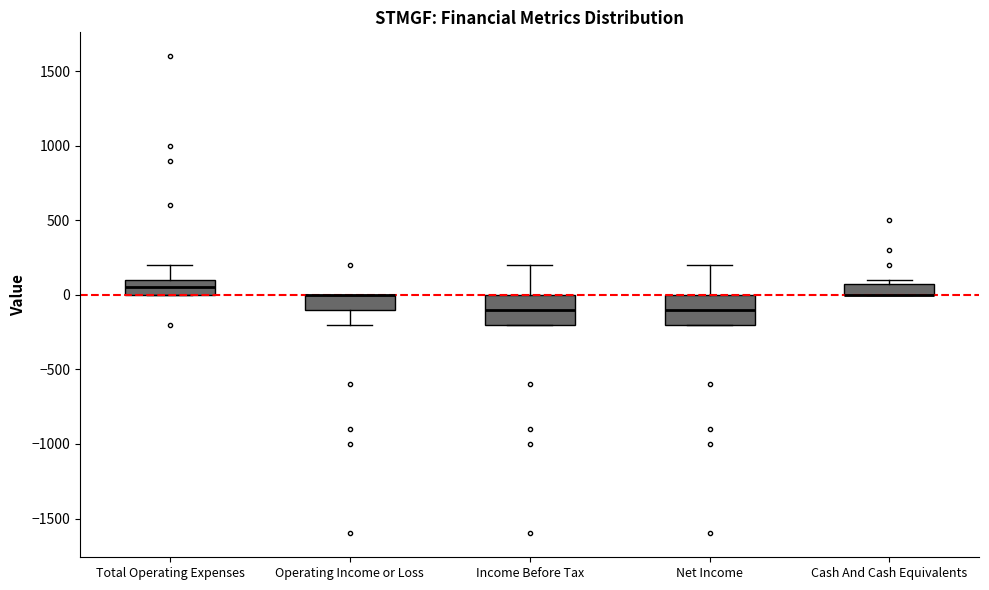

Reading left to right, transcribe this box plot: for each box, give where its median line is, the range the box spans, and where its two whiskers end, as read against the y-axis. The values are not printed on the chart, so give them approximately, as read against the axis.

Total Operating Expenses: median 50, box 0 to 100, whiskers 0 to 200
Operating Income or Loss: median 0 (drawn on the box's upper edge), box -100 to 0, whiskers -200 to 0
Income Before Tax: median -100, box -200 to 0, whiskers -200 to 200
Net Income: median -100, box -200 to 0, whiskers -200 to 200
Cash And Cash Equivalents: median 0 (drawn on the box's lower edge), box 0 to 100, whiskers 0 to 100 (just above the box's upper edge)